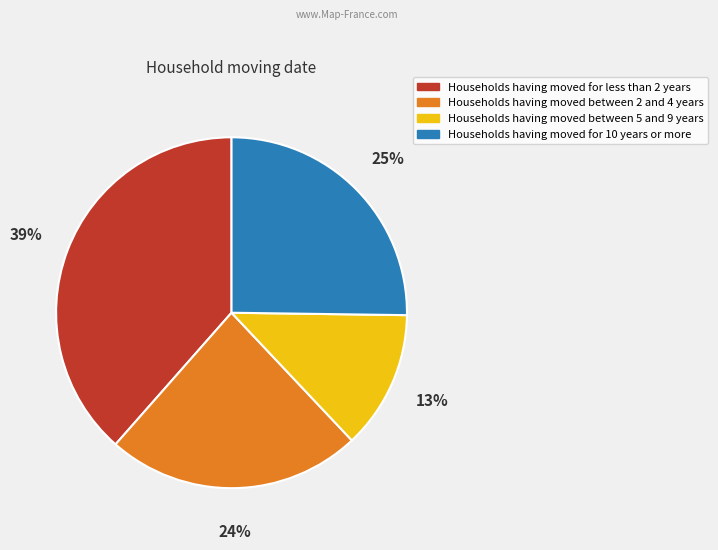

Is there a majority slice in this chart?

No